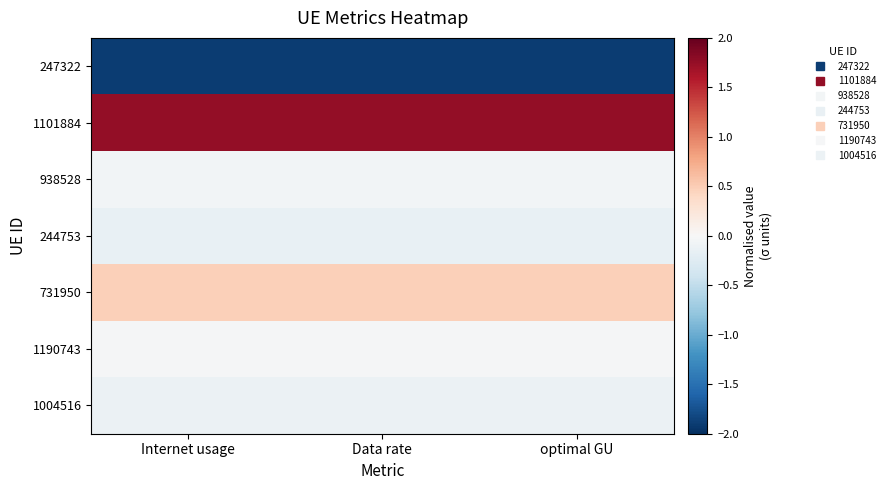

Reading left to right, transcribe all the data shown in this chart.

247322: Internet usage=-1.9	Data rate=-1.9	optimal GU=-1.9
1101884: Internet usage=1.8	Data rate=1.8	optimal GU=1.8
938528: Internet usage=-0.0	Data rate=-0.0	optimal GU=-0.0
244753: Internet usage=-0.1	Data rate=-0.1	optimal GU=-0.1
731950: Internet usage=0.5	Data rate=0.5	optimal GU=0.5
1190743: Internet usage=-0.0	Data rate=-0.0	optimal GU=-0.0
1004516: Internet usage=-0.1	Data rate=-0.1	optimal GU=-0.1